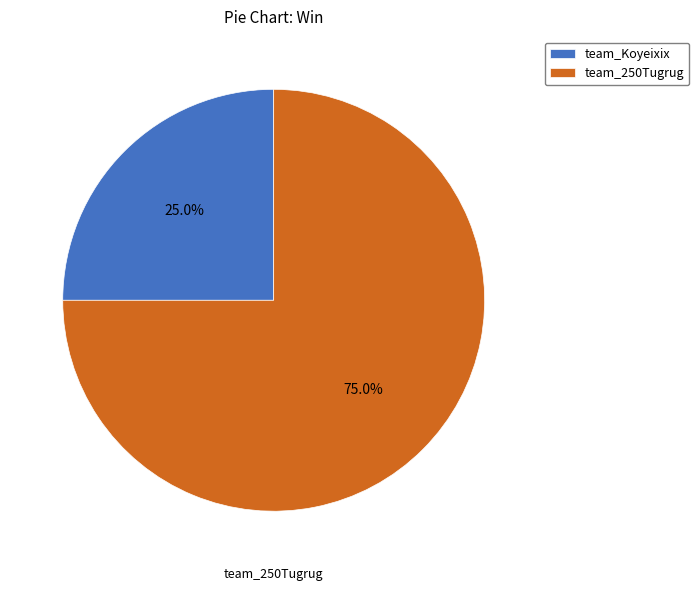

Do team_250Tugrug and team_Koyeixix together represent more than half of the pie?

Yes